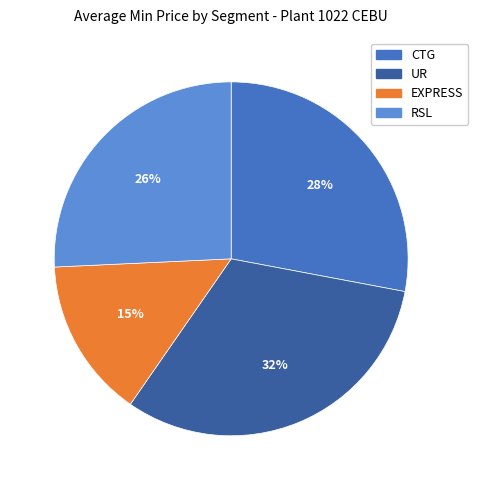

How many segments does this pie chart have?

4